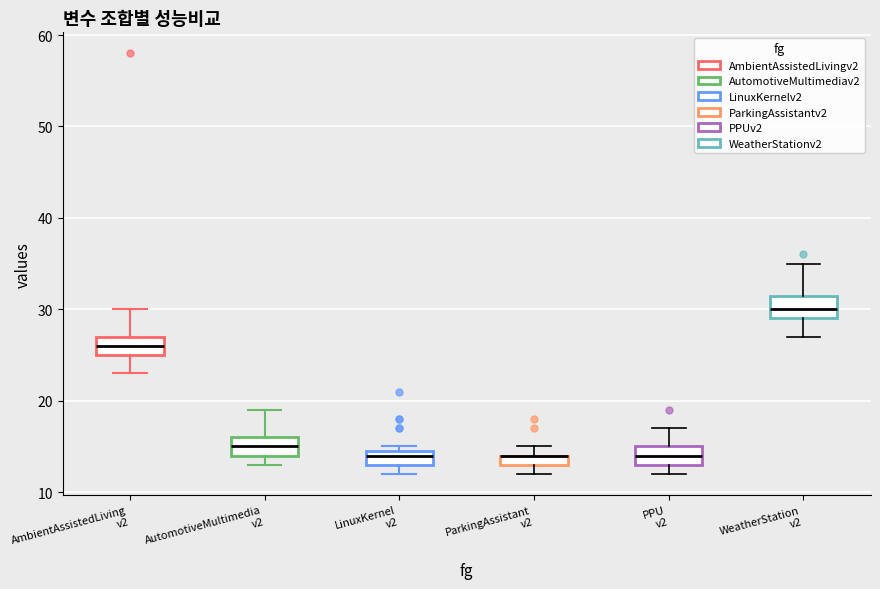

Where does the upper whisker of the box for AutomotiveMultimedia v2 end on the y-axis? The values are not printed on the chart, so give them approximately, as read against the axis.

19